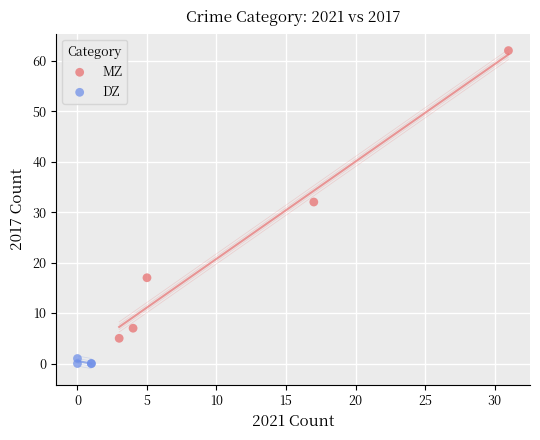

Which series contains the lowest Y value?

DZ